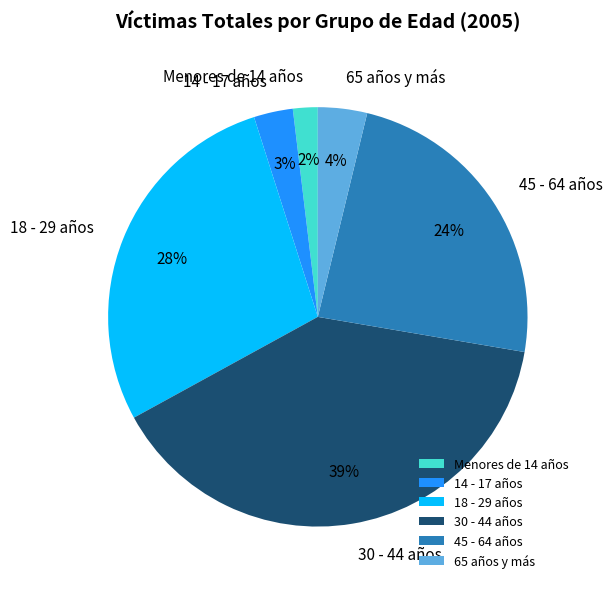

Does any single category account for the majority?

No